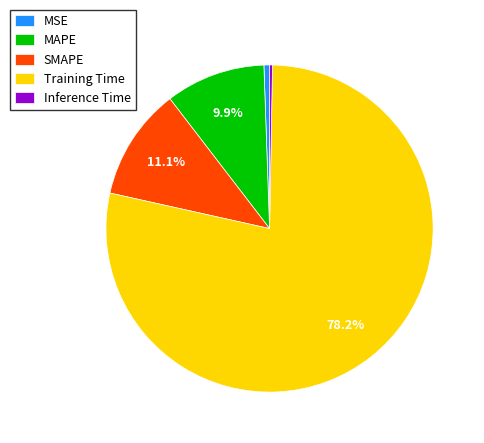

What is the largest slice in the pie chart?

Training Time